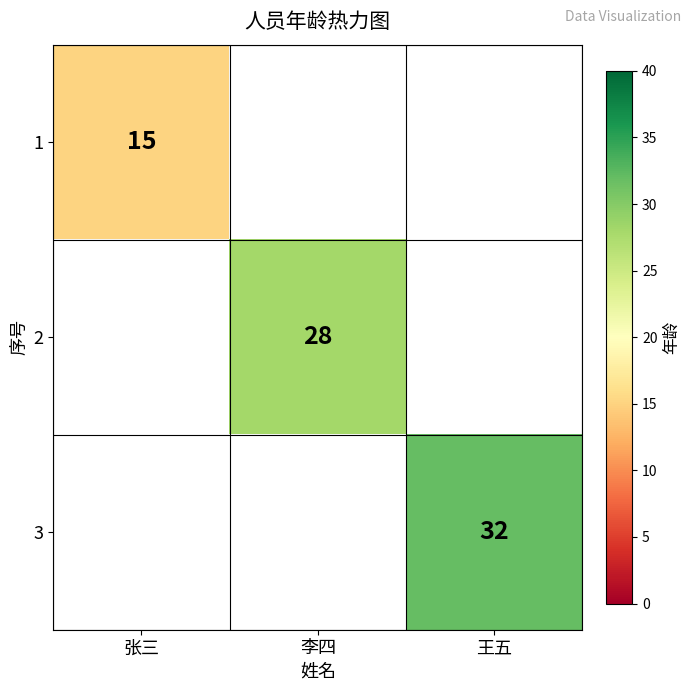

Is it true that 1 equals 15 at 张三?

True